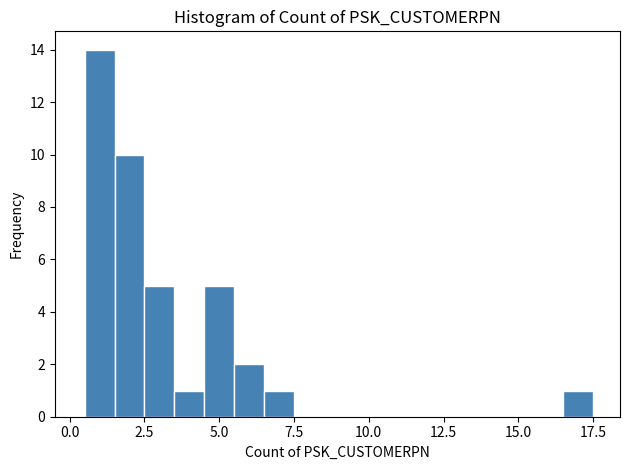

Around what value on the x-axis is the tallest bar? Give the approximate position of its centre, as read against the axis.

1.0